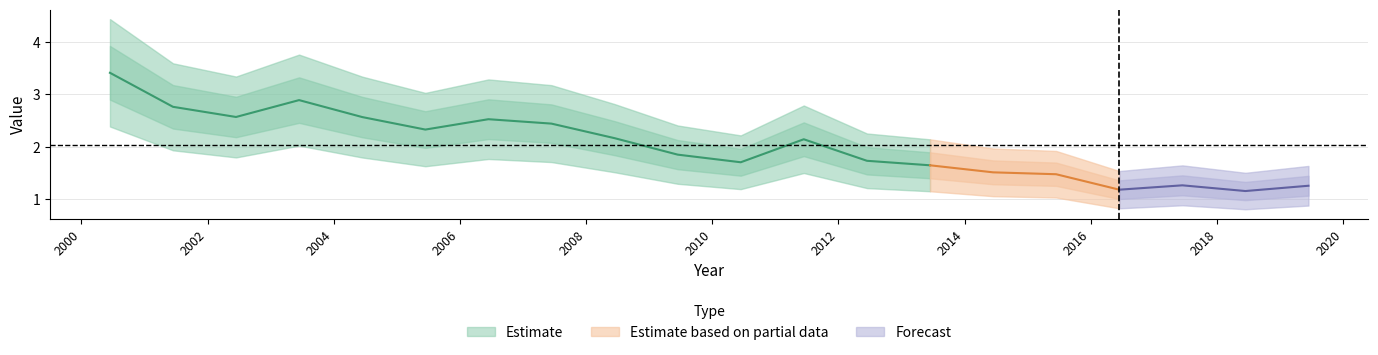

Which category has the lowest value across all series?

2018-06-15